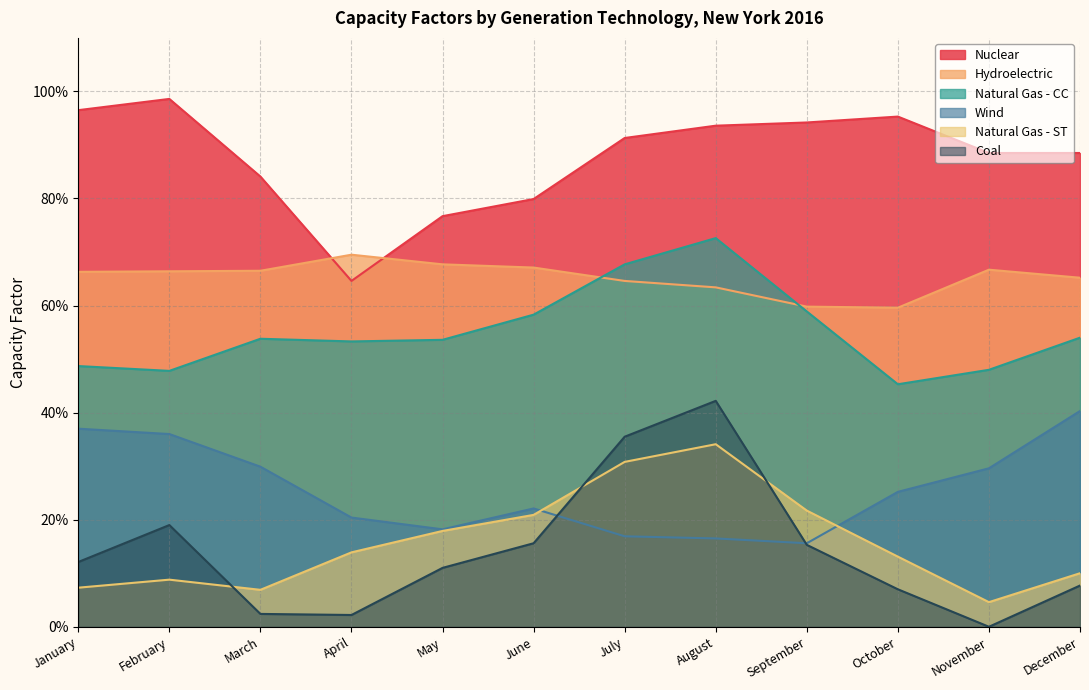

How many intersections are there between Wind and Coal?

2